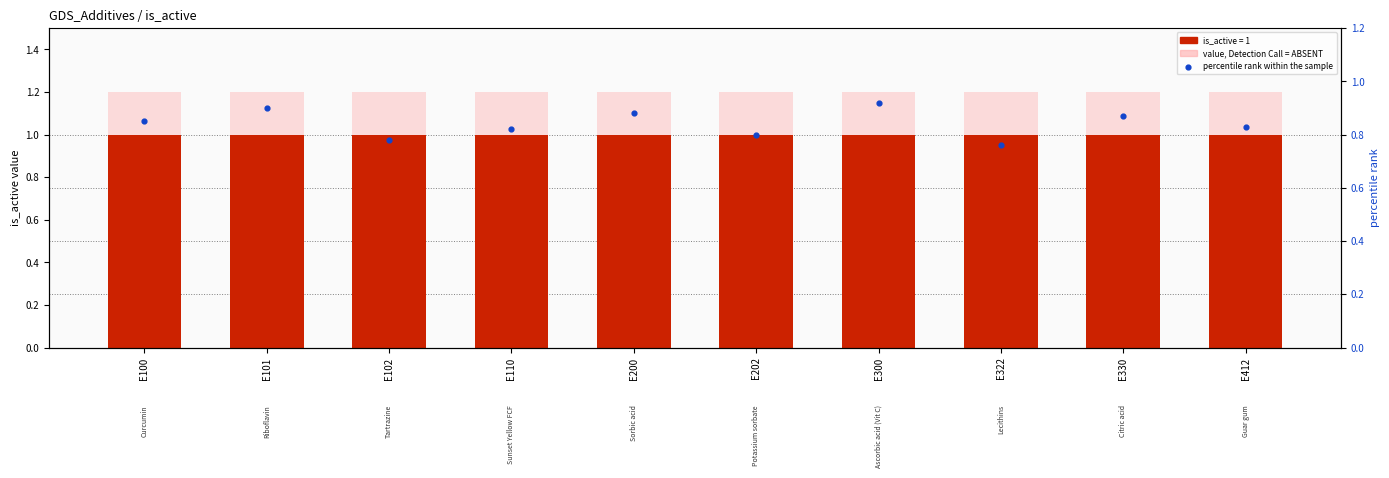

What is the total value across all series at E412?

3.0